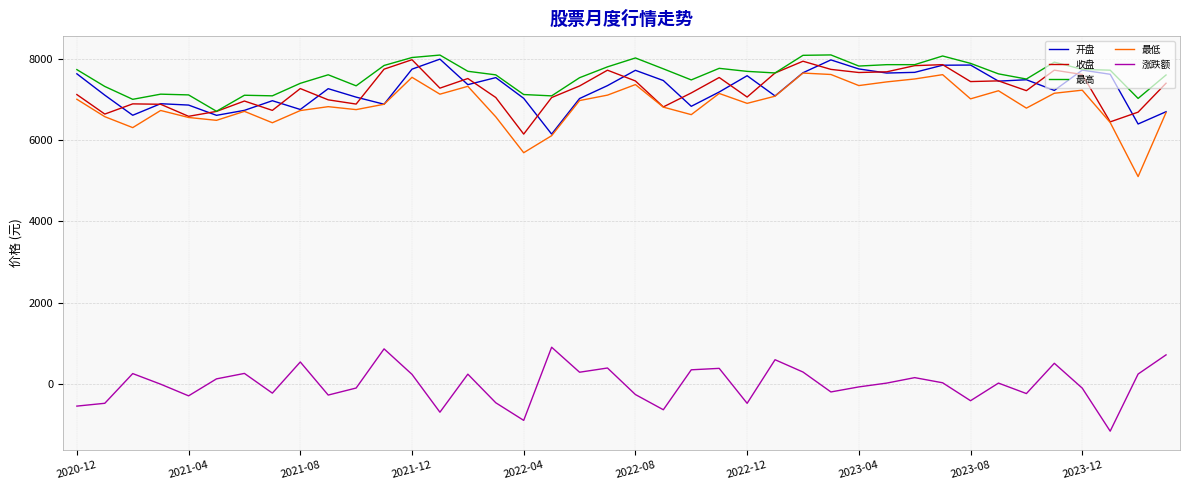

Which series has the widest spread of values?

最低